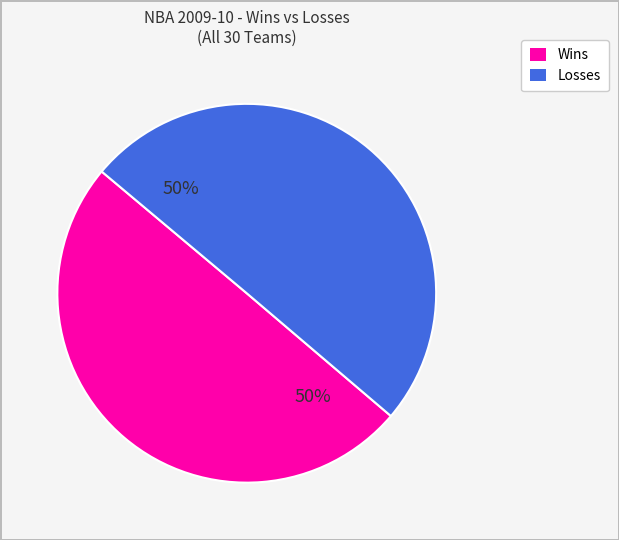

To the nearest percent, what is the average slice percentage?

50%